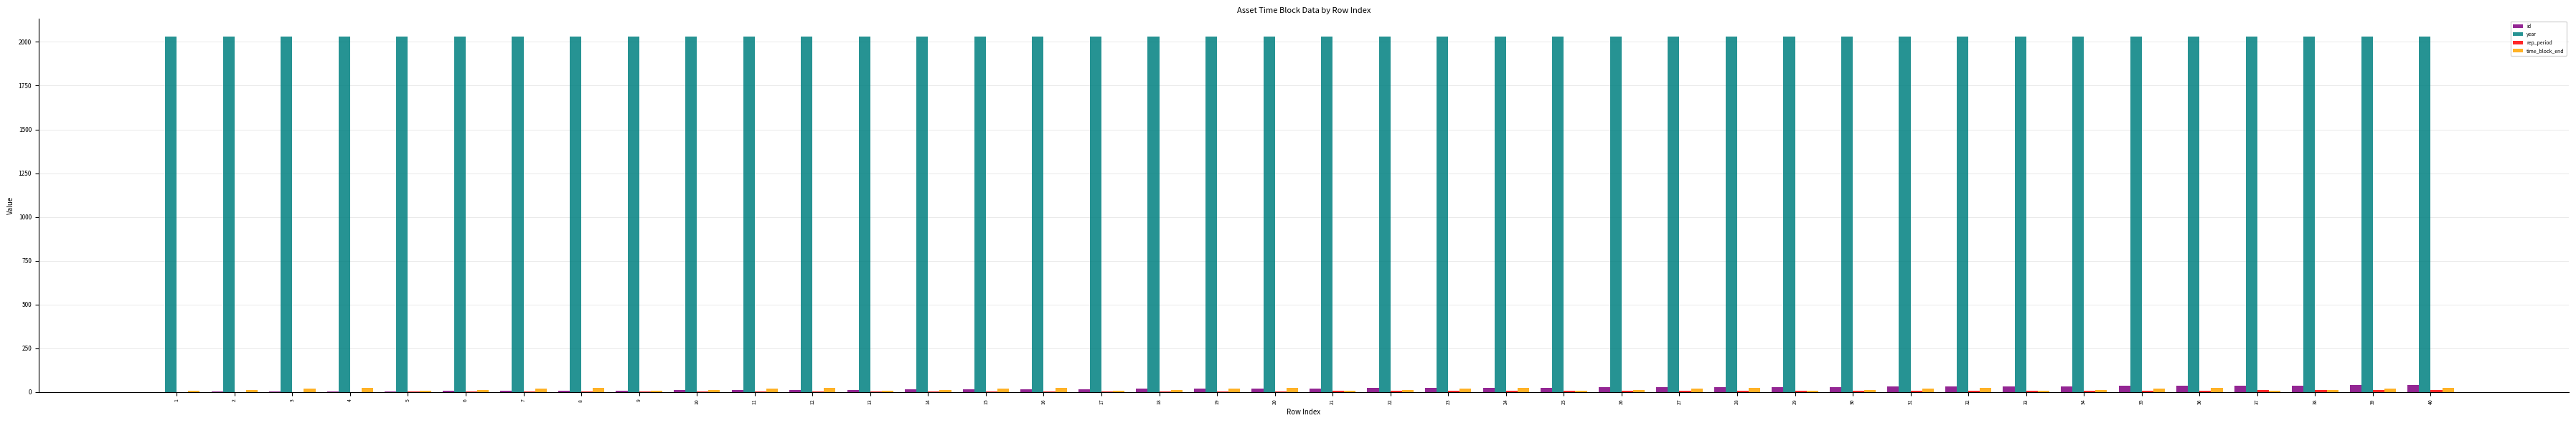

What is the sum of all year values?

81200